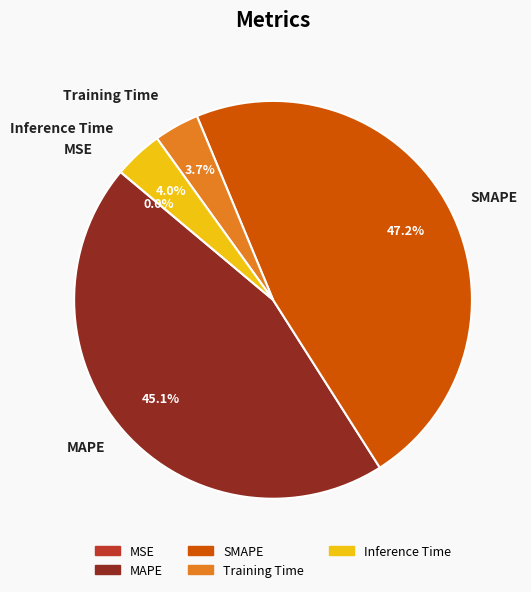

Combined, what portion of the pie is MAPE and Inference Time?

49.1%